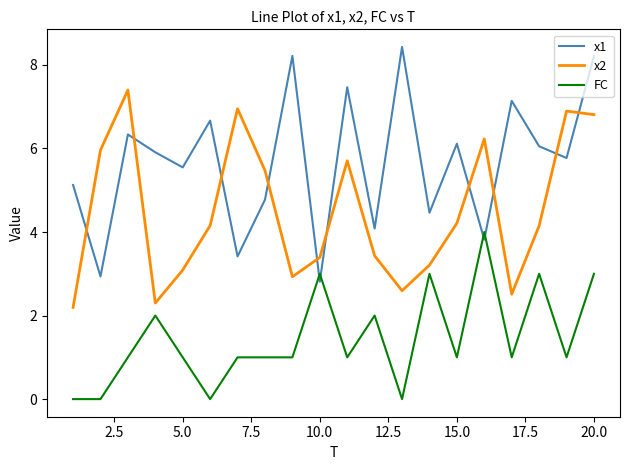

What is the maximum value for FC?

4.0